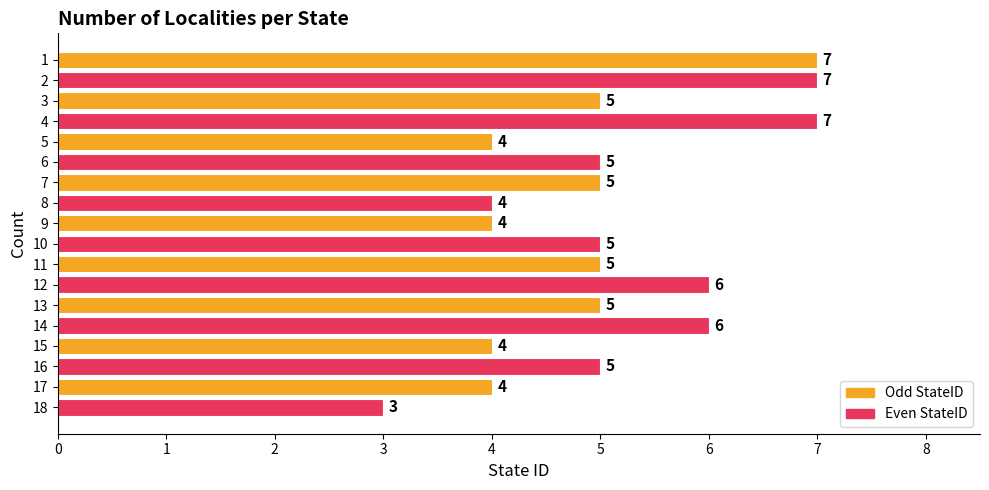

What is the maximum value shown in the chart?

7